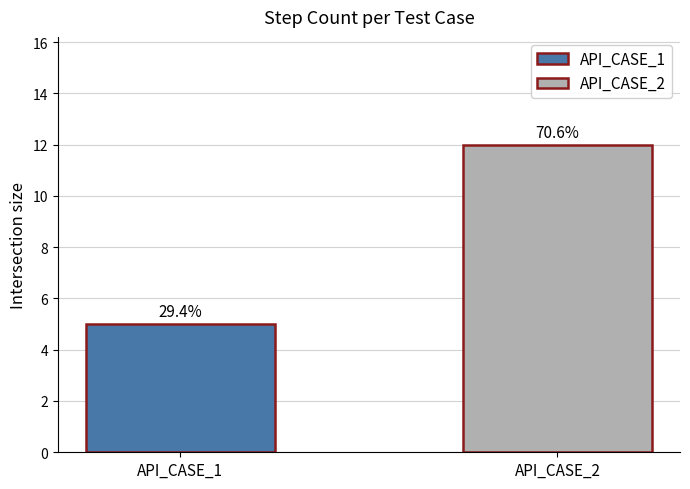

Reading left to right, list all the values displayed in this chart.

API_CASE_1=5	API_CASE_2=12